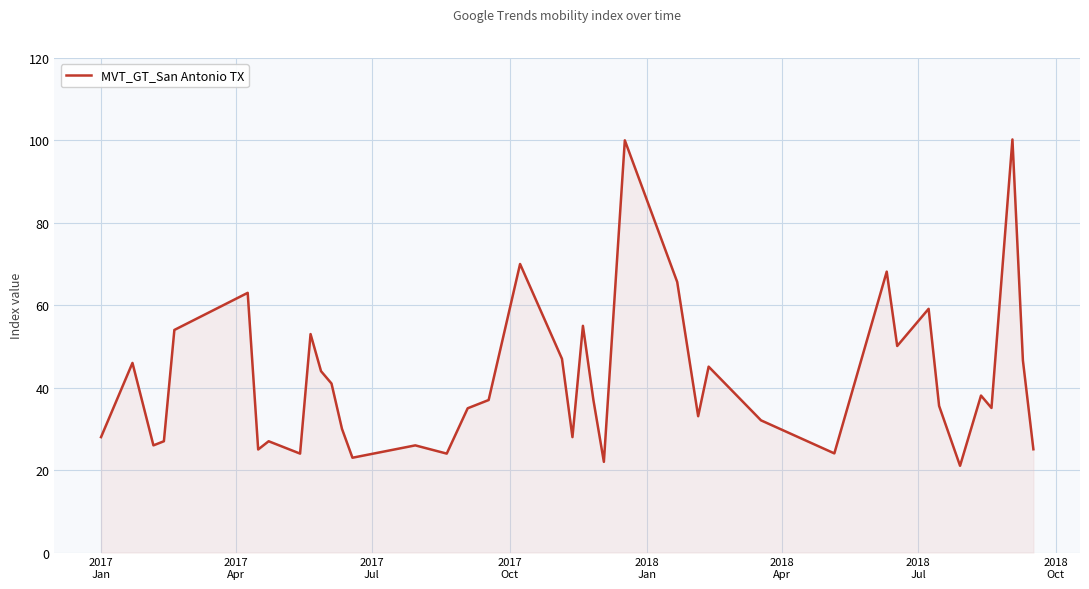

What is the difference between the maximum and minimum values?

79.2